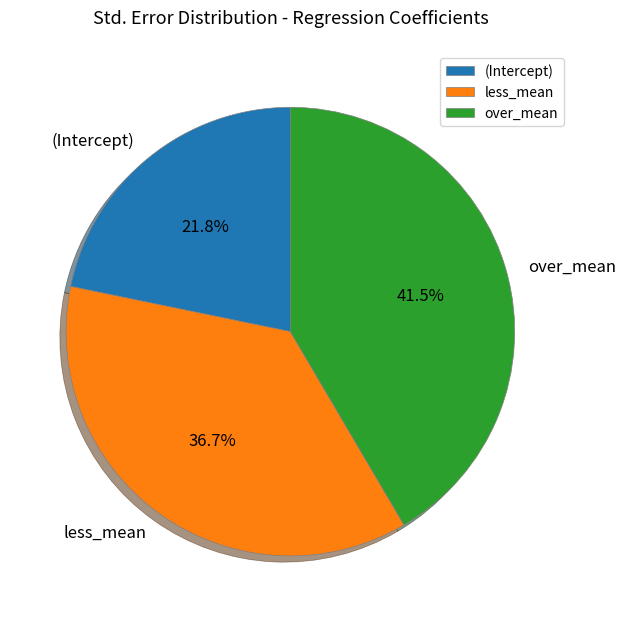

True or false: less_mean accounts for 29% of the total.

False